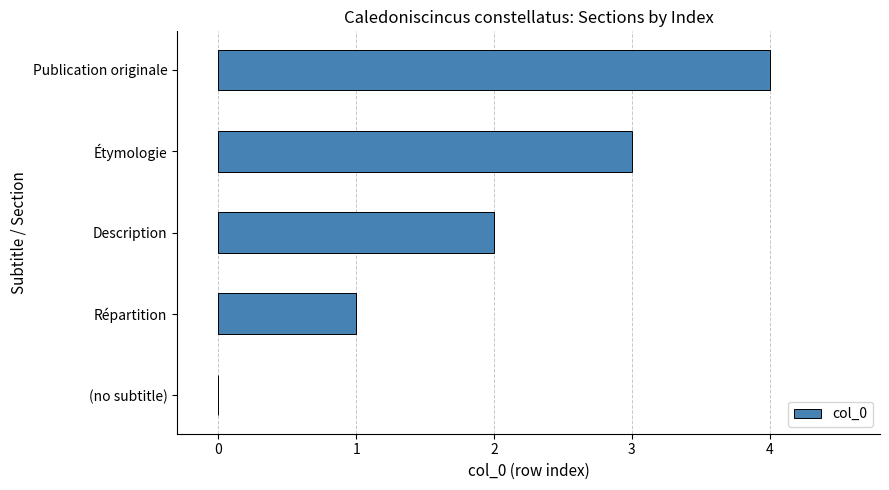

Where is the data nearest to the value 2?

Description